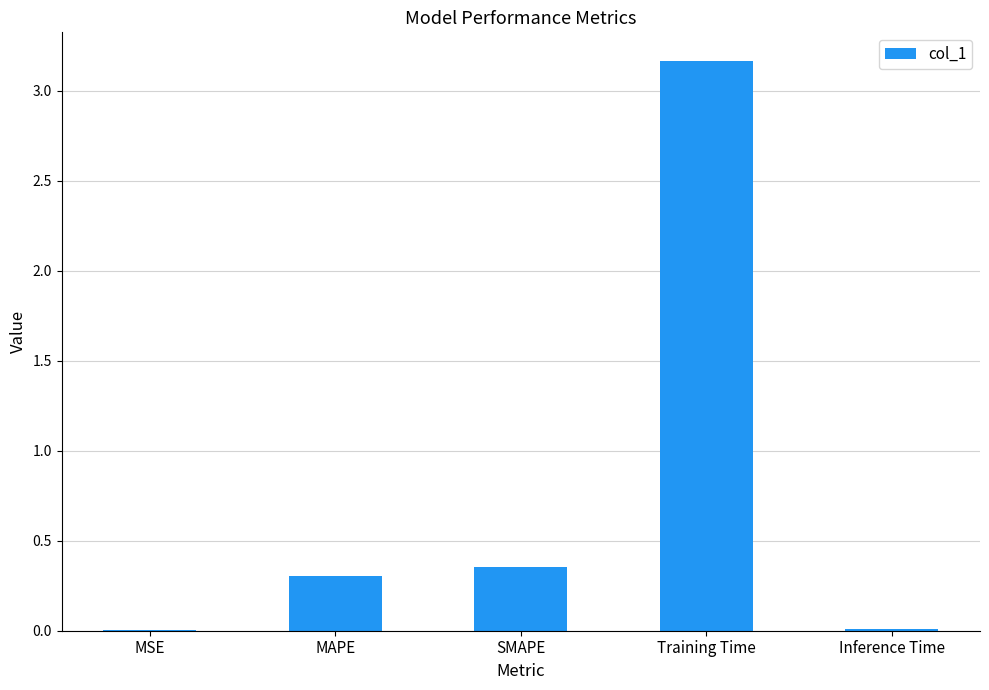

The chart shows a value of 0.3 at MAPE. True or false?

True